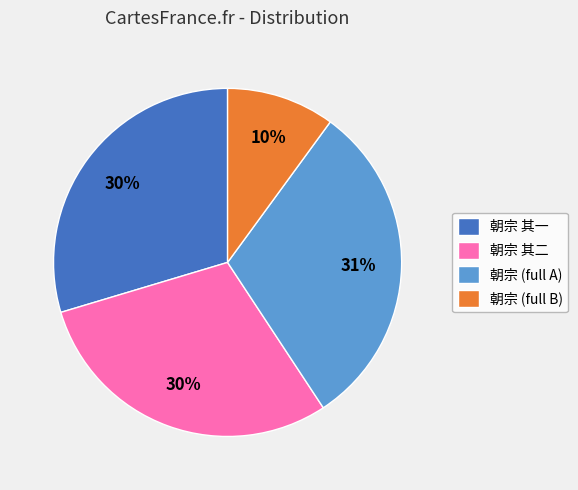

How many slices are in this pie chart?

4